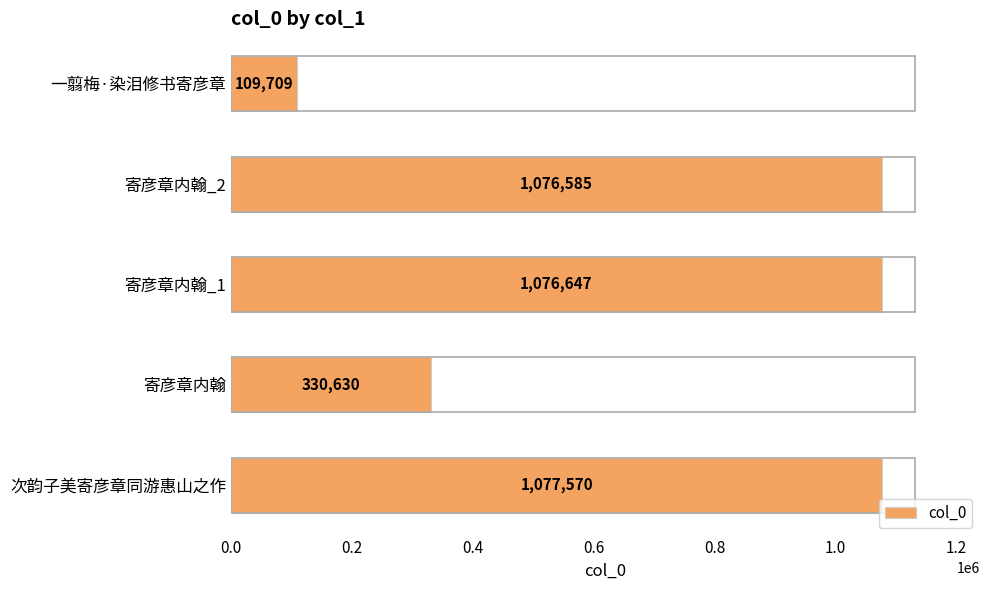

The value at 寄彦章内翰_2 is 1076585. True or false?

True